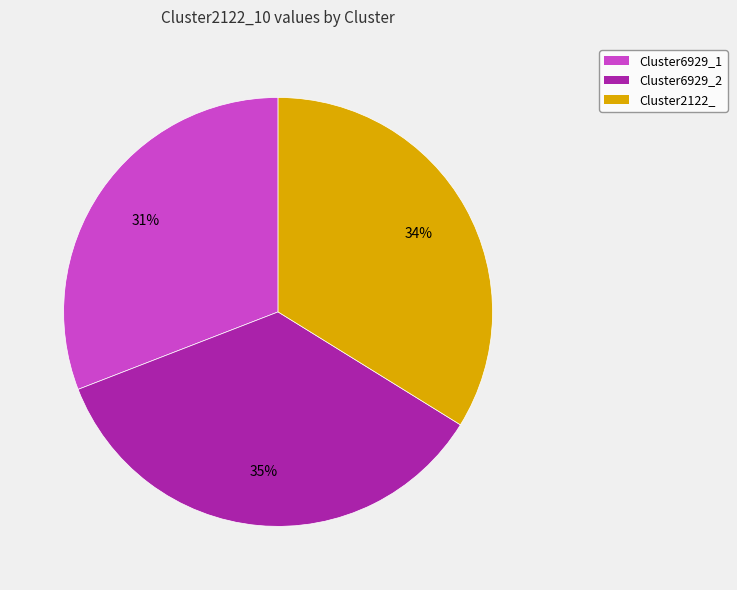

To the nearest percent, what is the average slice percentage?

33%